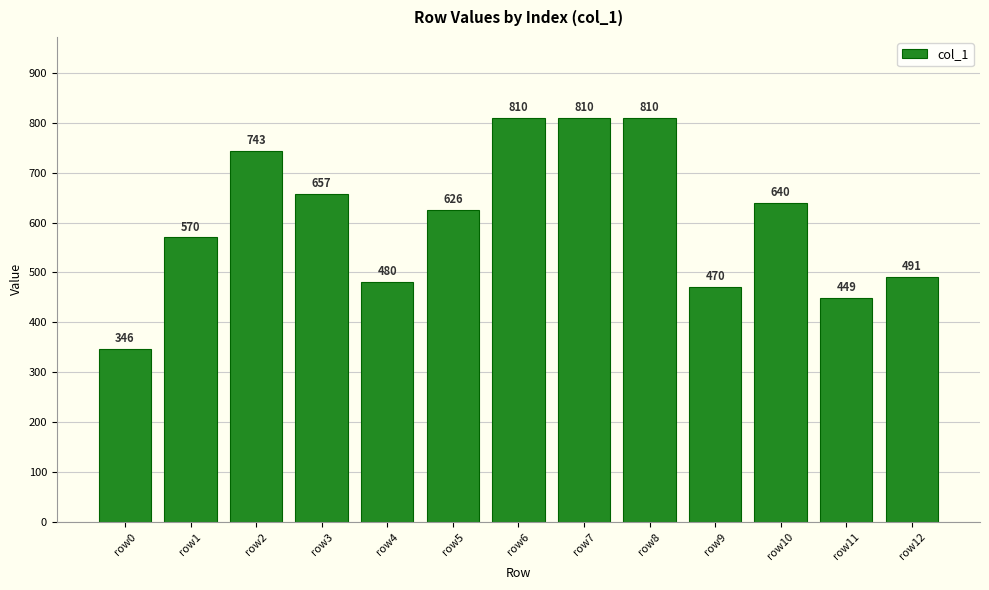

What is the maximum value shown in the chart?

810